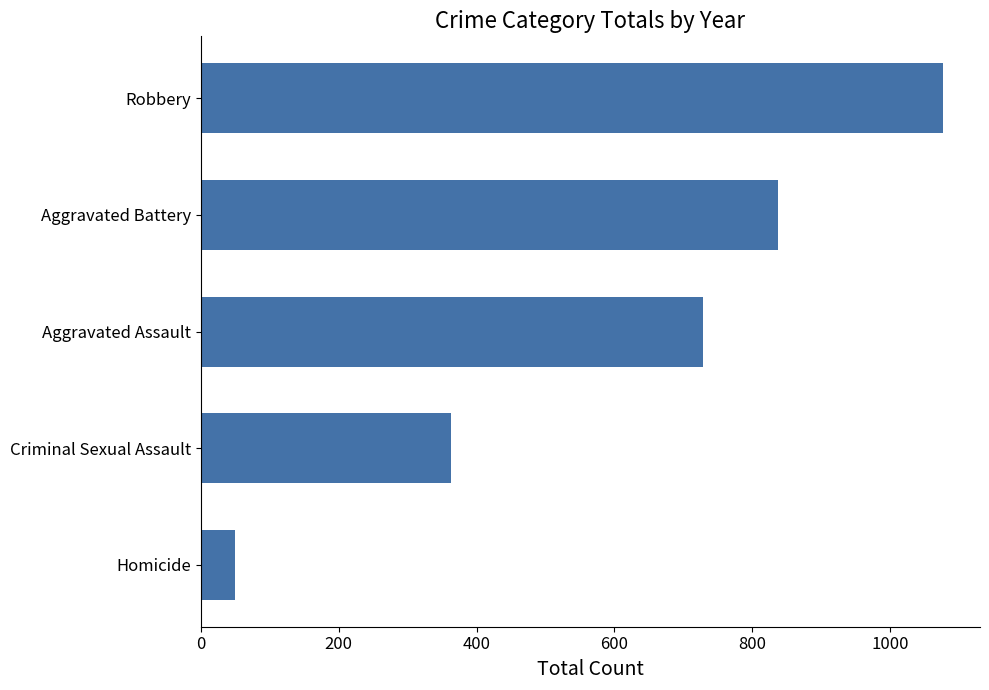

How many values are between 363 and 837?

3